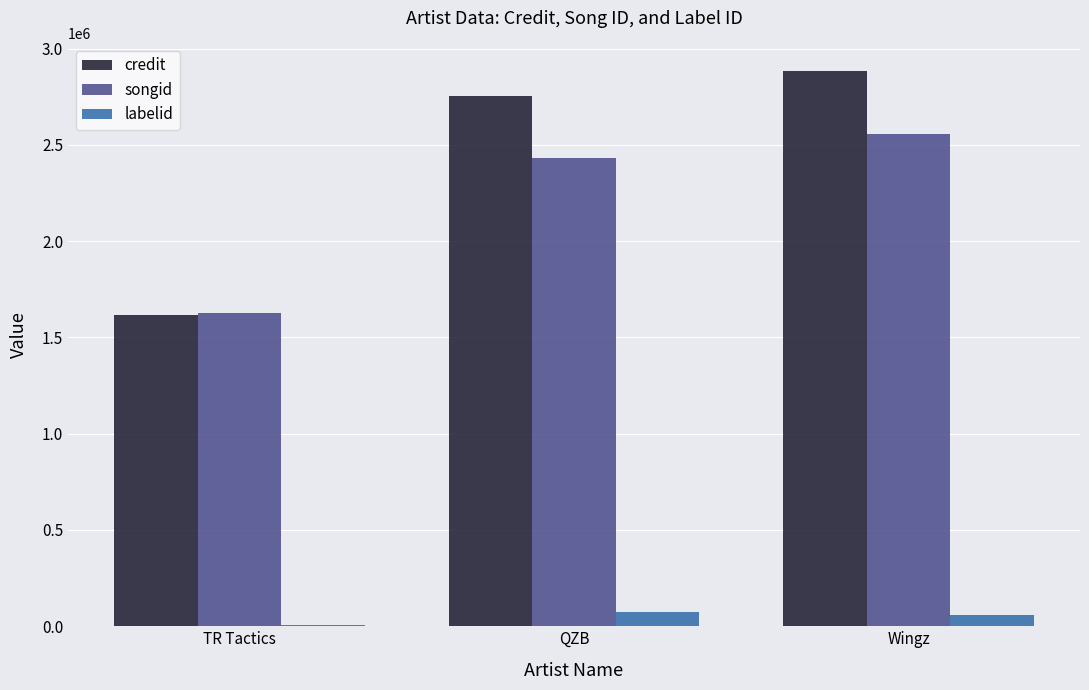

The value of credit at Wingz is 2882286. True or false?

True